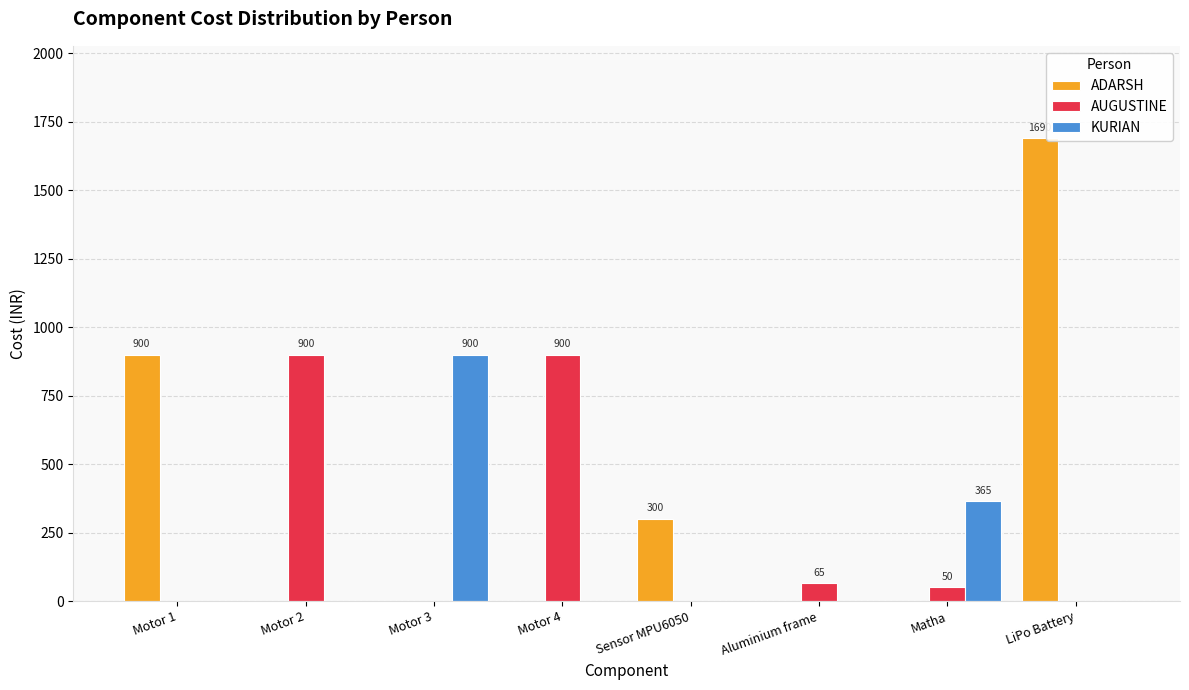

At which label does KURIAN reach its peak?

Motor 3